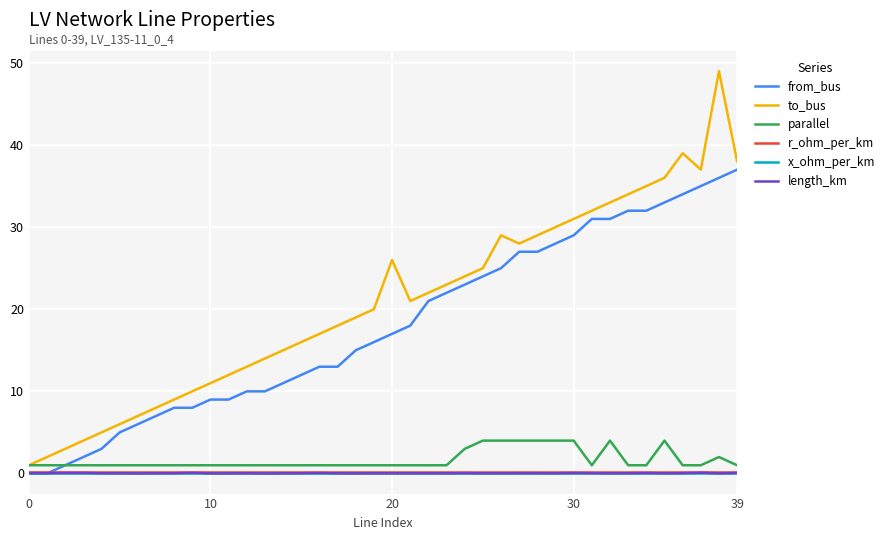

Which series has the largest total across all categories?

to_bus